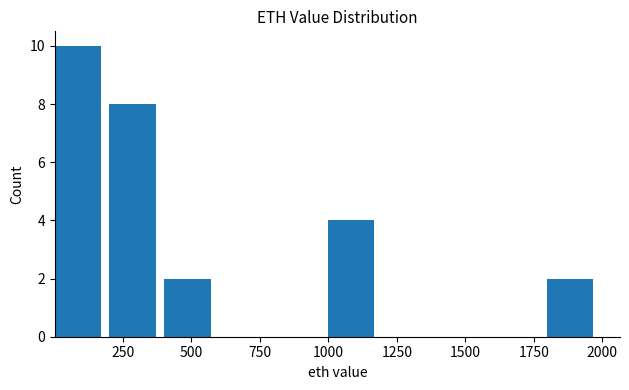

Around what value on the x-axis is the tallest bar? Give the approximate position of its centre, as read against the axis.

100